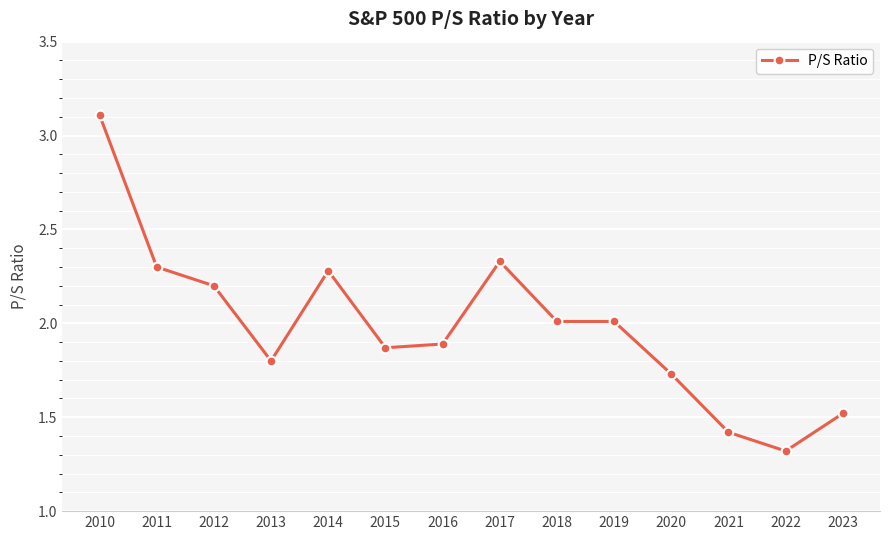

What is the change in value from 2020 to 2021?

-0.3